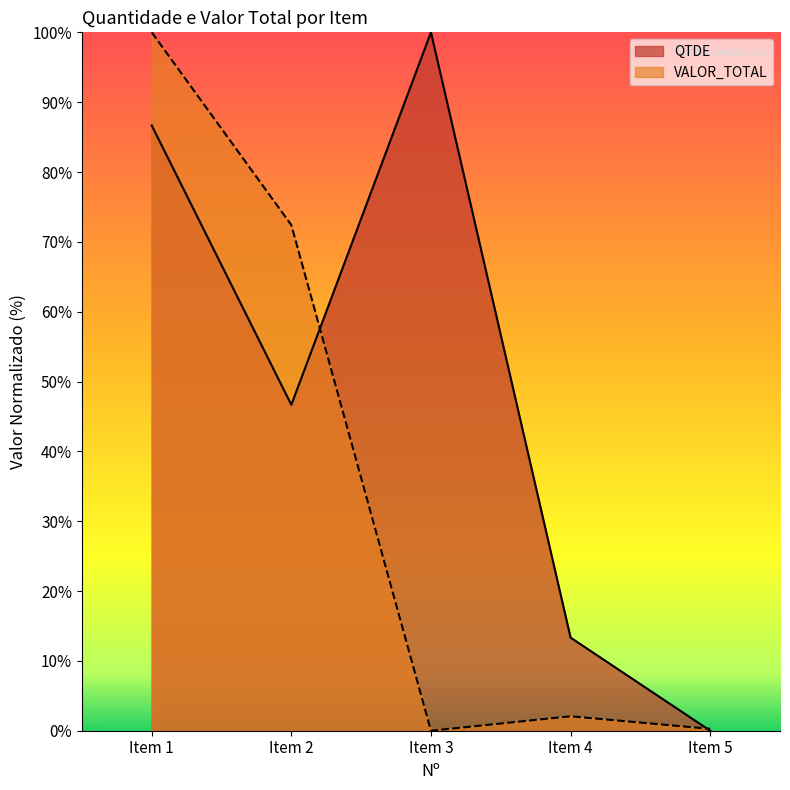

How many categories are shown in the chart?

5